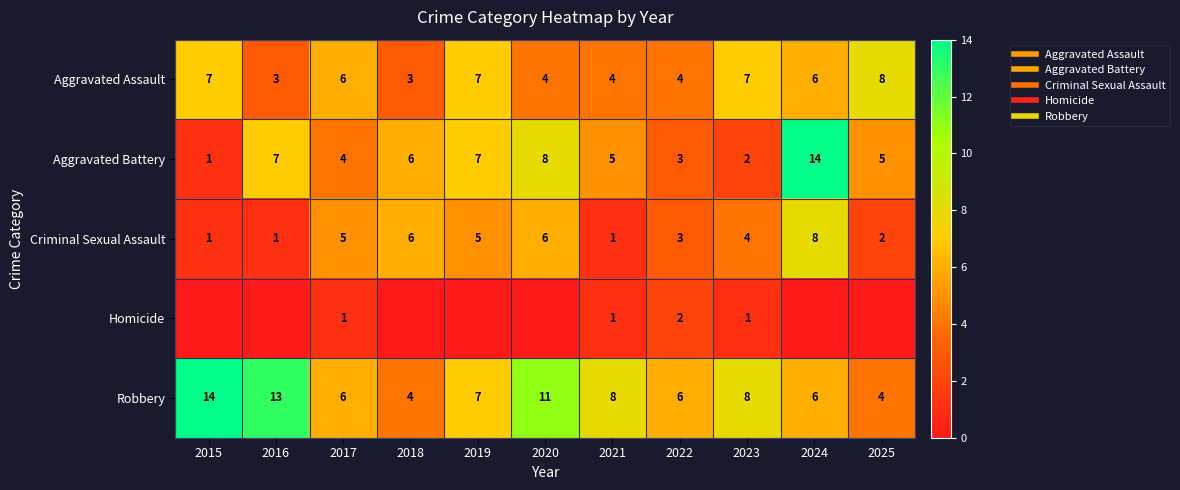

List the series in order of their peak value, lowest first.

Homicide, Aggravated Assault, Criminal Sexual Assault, Aggravated Battery, Robbery